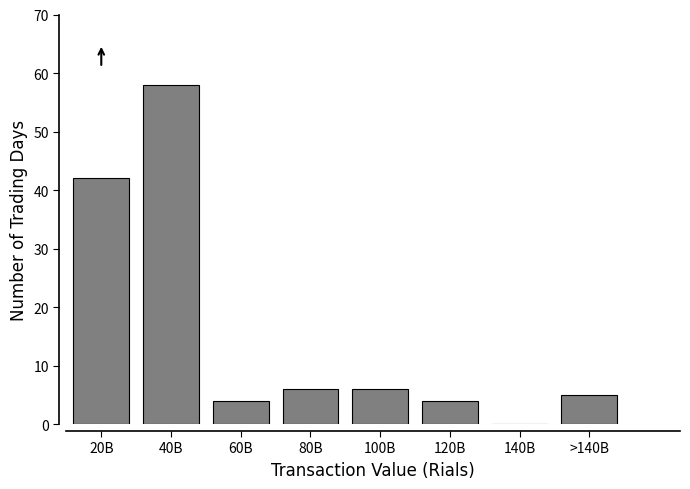

Reading left to right, transcribe all the data shown in this chart.

20B=42	40B=58	60B=4	80B=6	100B=6	120B=4	140B=0	>140B=5